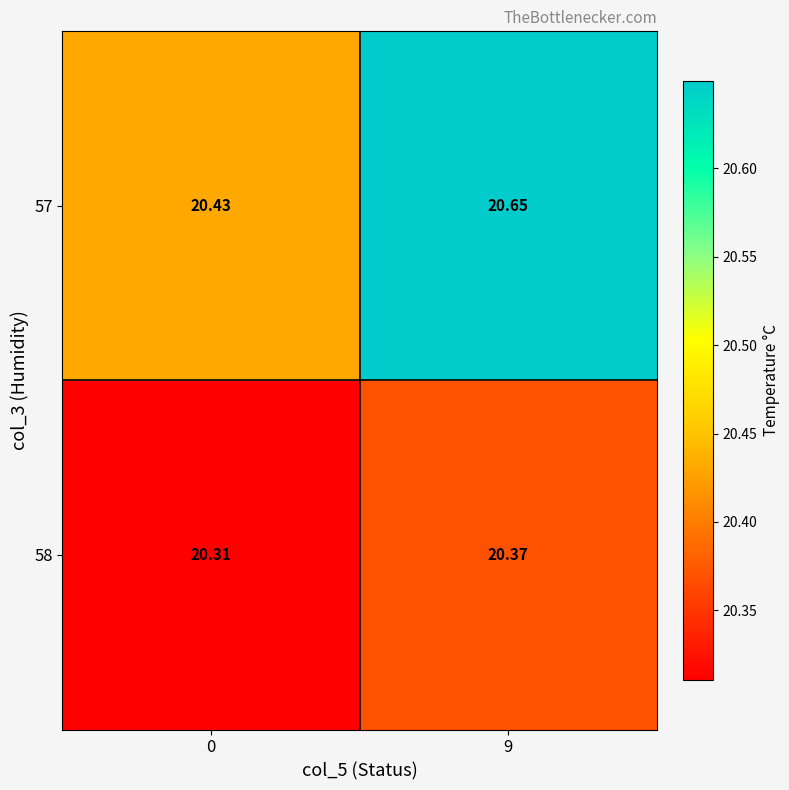

Which series has the largest range (max minus min)?

57